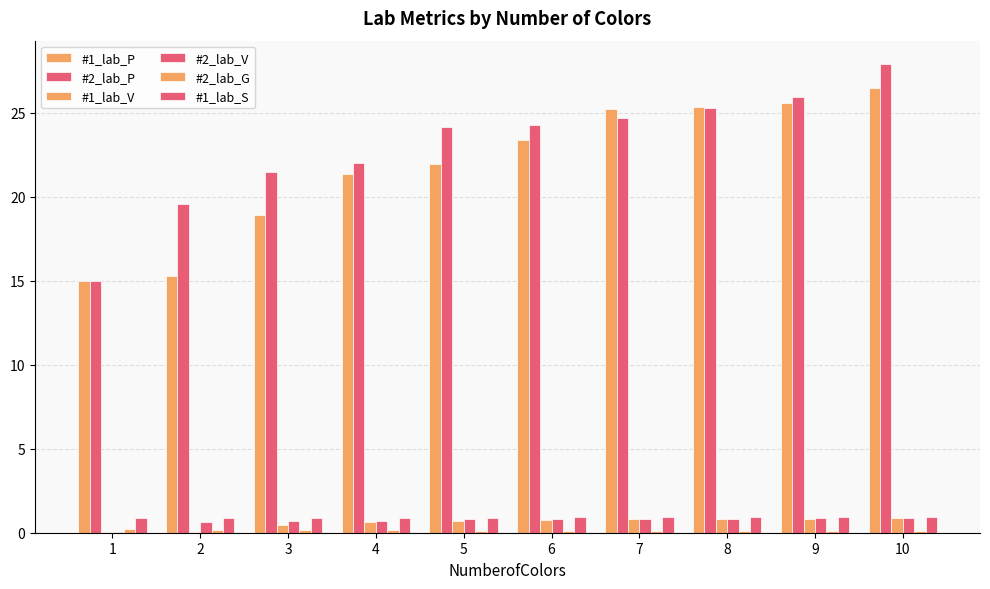

Reading left to right, extract all data points from this chart.

#1_lab_P: 1=15.0	2=15.3	3=18.9	4=21.4	5=22.0	6=23.4	7=25.2	8=25.4	9=25.6	10=26.5
#2_lab_P: 1=15.0	2=19.6	3=21.5	4=22.0	5=24.2	6=24.3	7=24.7	8=25.3	9=25.9	10=27.9
#1_lab_V: 1=0.0	2=0.0	3=0.5	4=0.7	5=0.7	6=0.8	7=0.8	8=0.8	9=0.8	10=0.9
#2_lab_V: 1=0.0	2=0.6	3=0.7	4=0.7	5=0.8	6=0.8	7=0.8	8=0.8	9=0.9	10=0.9
#2_lab_G: 1=0.2	2=0.1	3=0.2	4=0.2	5=0.1	6=0.1	7=0.1	8=0.1	9=0.1	10=0.1
#1_lab_S: 1=0.9	2=0.9	3=0.9	4=0.9	5=0.9	6=0.9	7=0.9	8=0.9	9=0.9	10=0.9